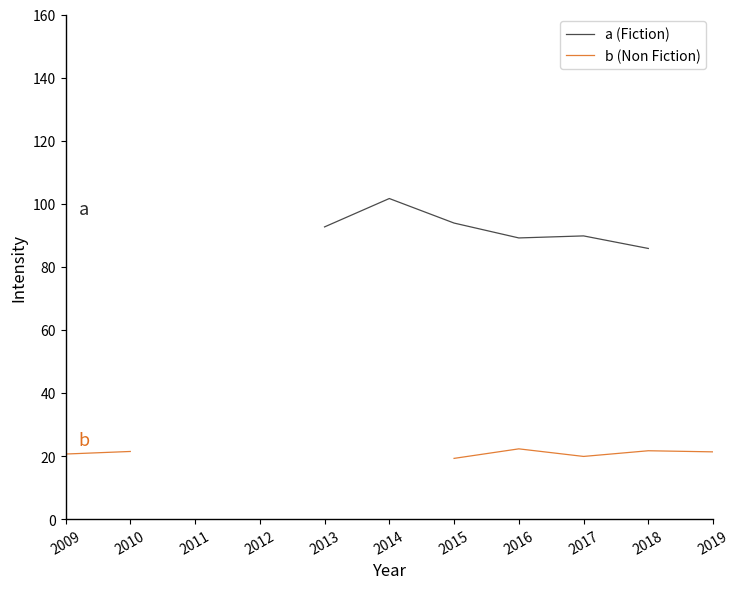

How many lines are shown in the chart?

2